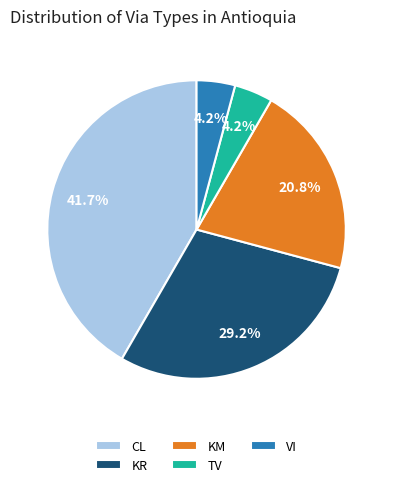

Between CL and KR, which is larger?

CL